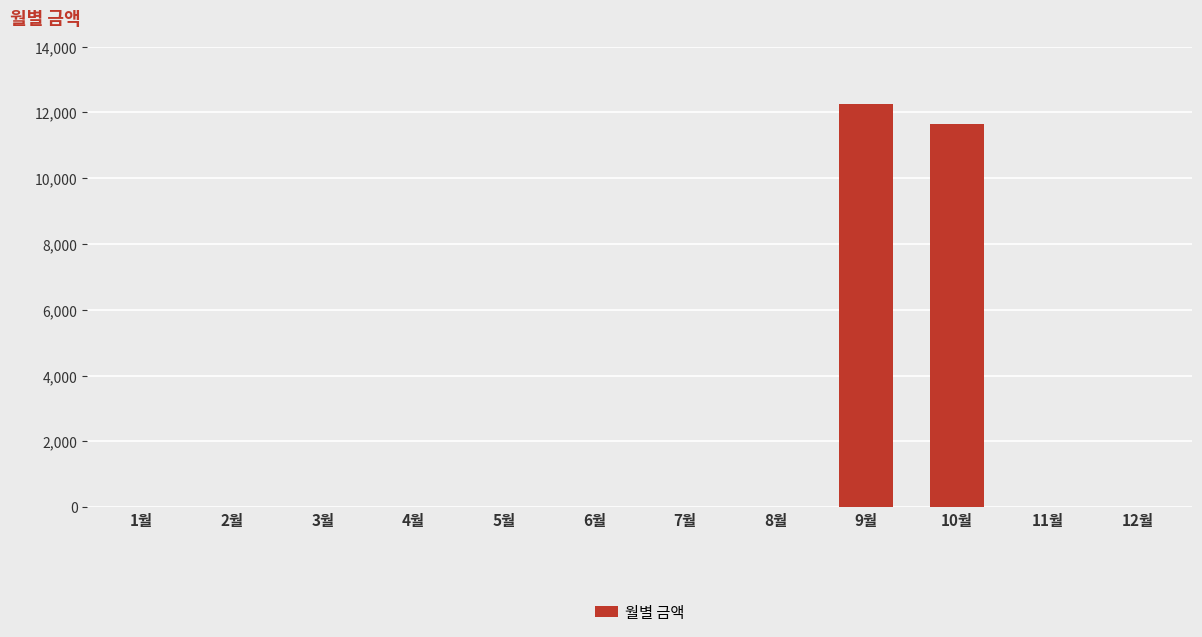

At which category does the chart reach its peak across all series?

9월